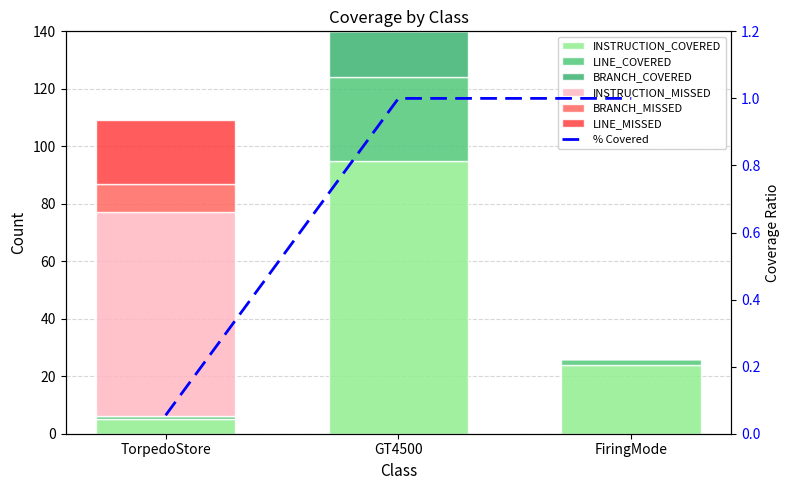

At how many categories does at least one series exceed 94?

1